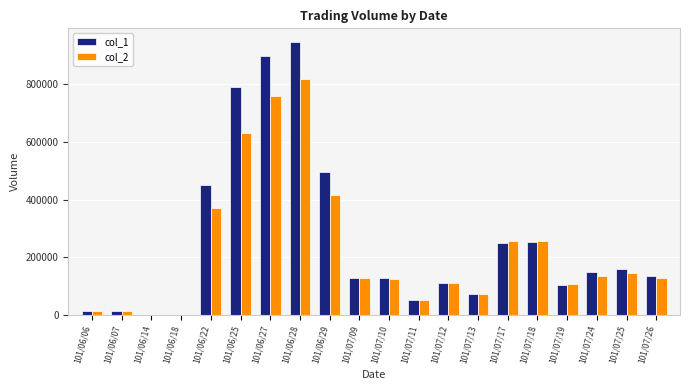

What is the total value across all series at 101/07/12?

220550